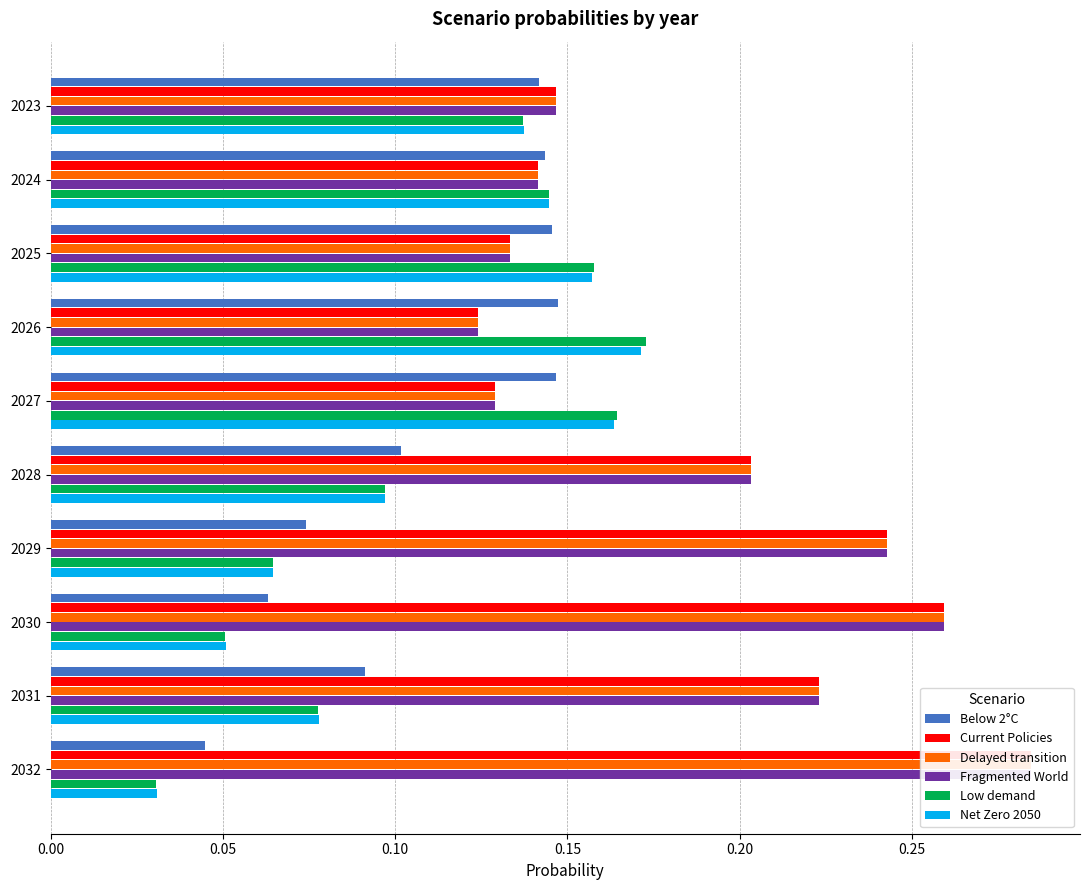

What is the difference between the second highest and second lowest values in the Fragmented World series?

0.1